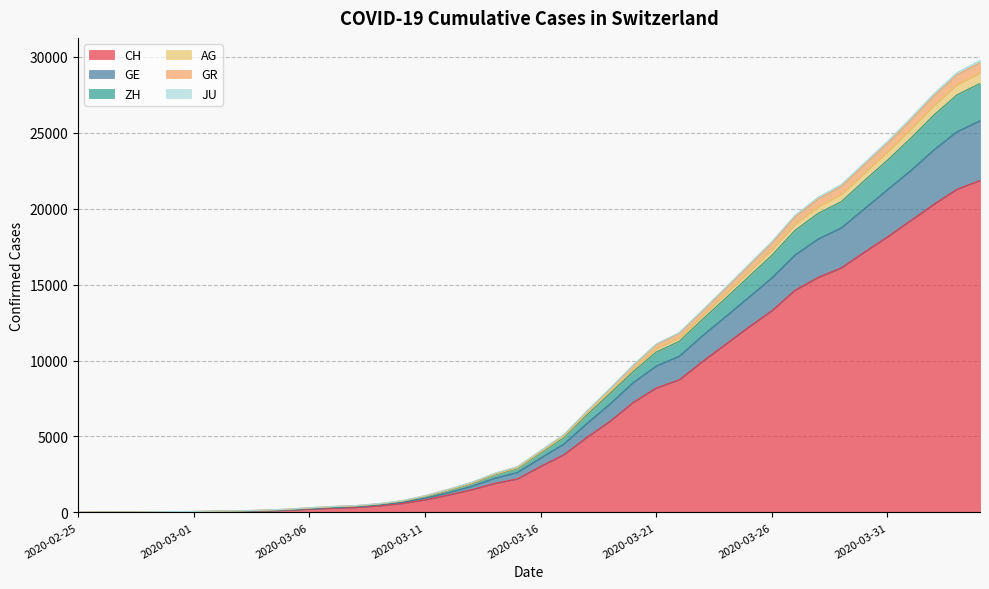

Count the number of data series in this chart.

6